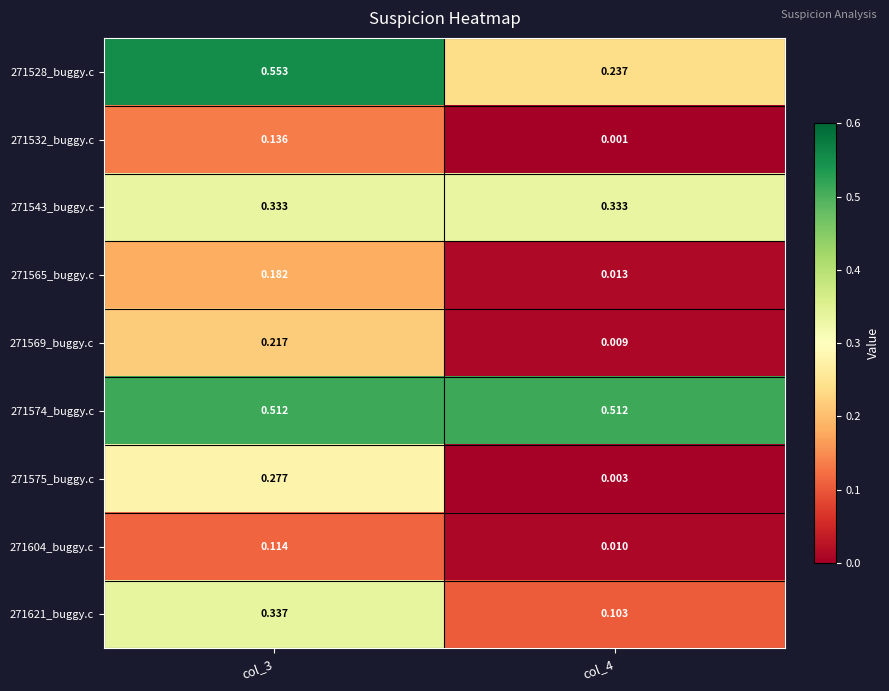

What is the total value across all series at col_4?

1.2